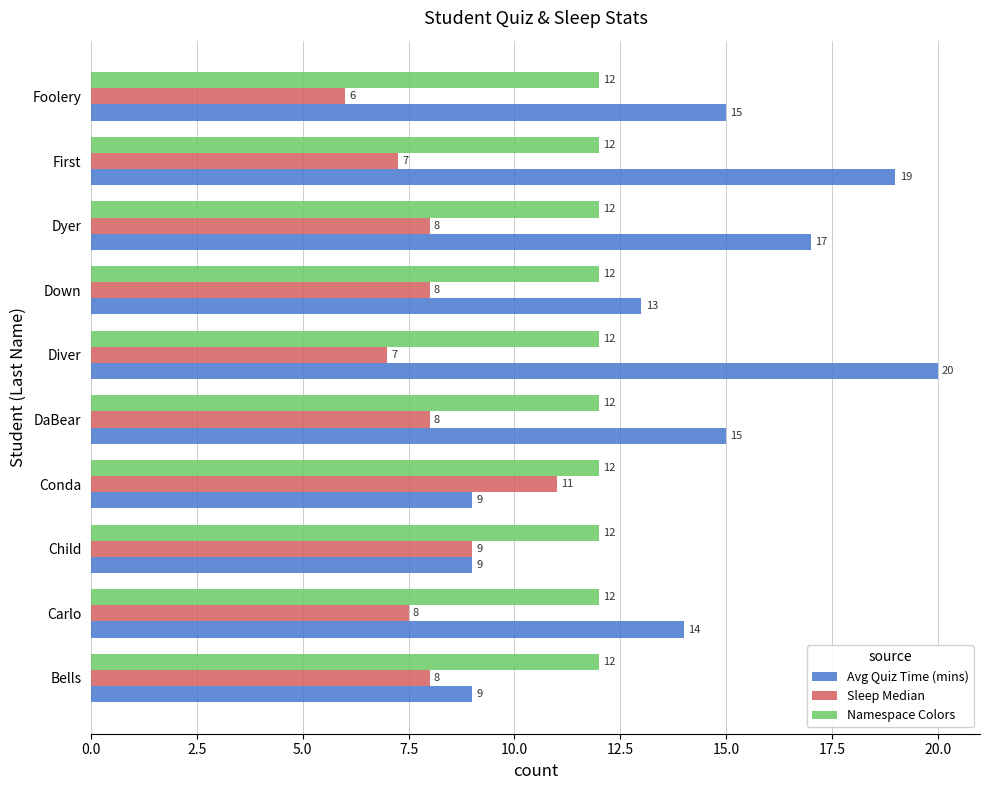

What is the difference between the maximum and minimum values in the Avg Quiz Time (mins) series?

11.0